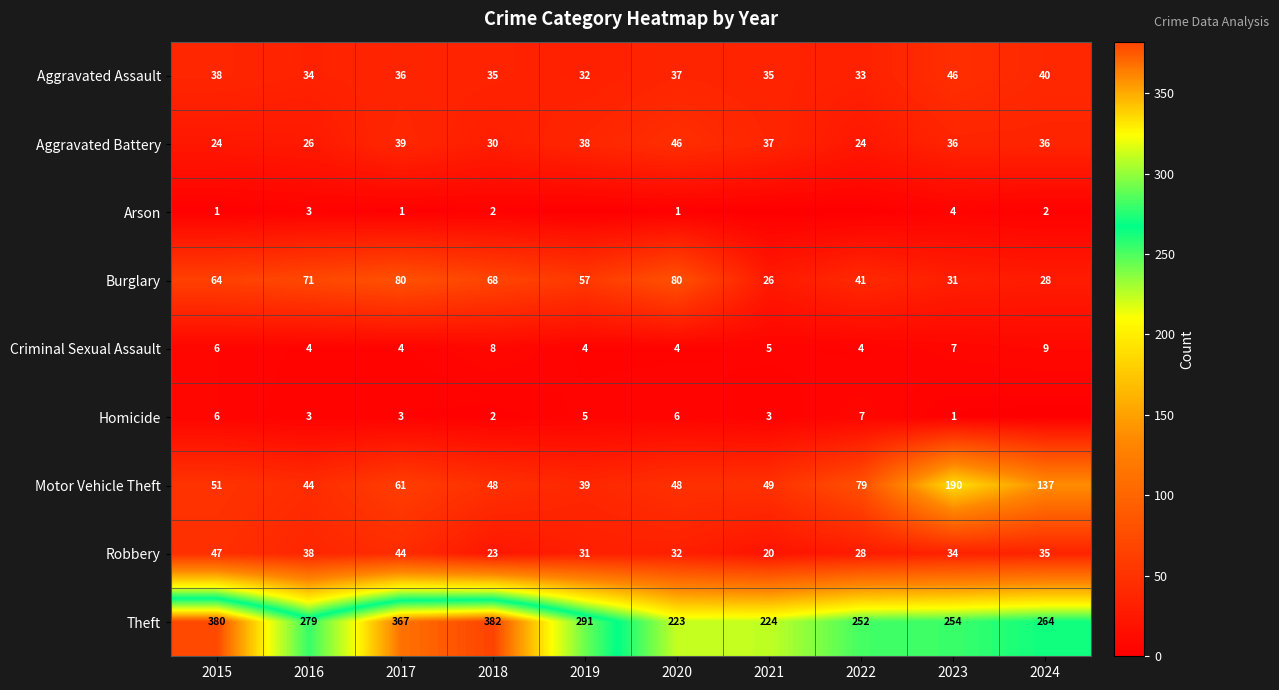

How many Robbery values are between 28 and 38?

6